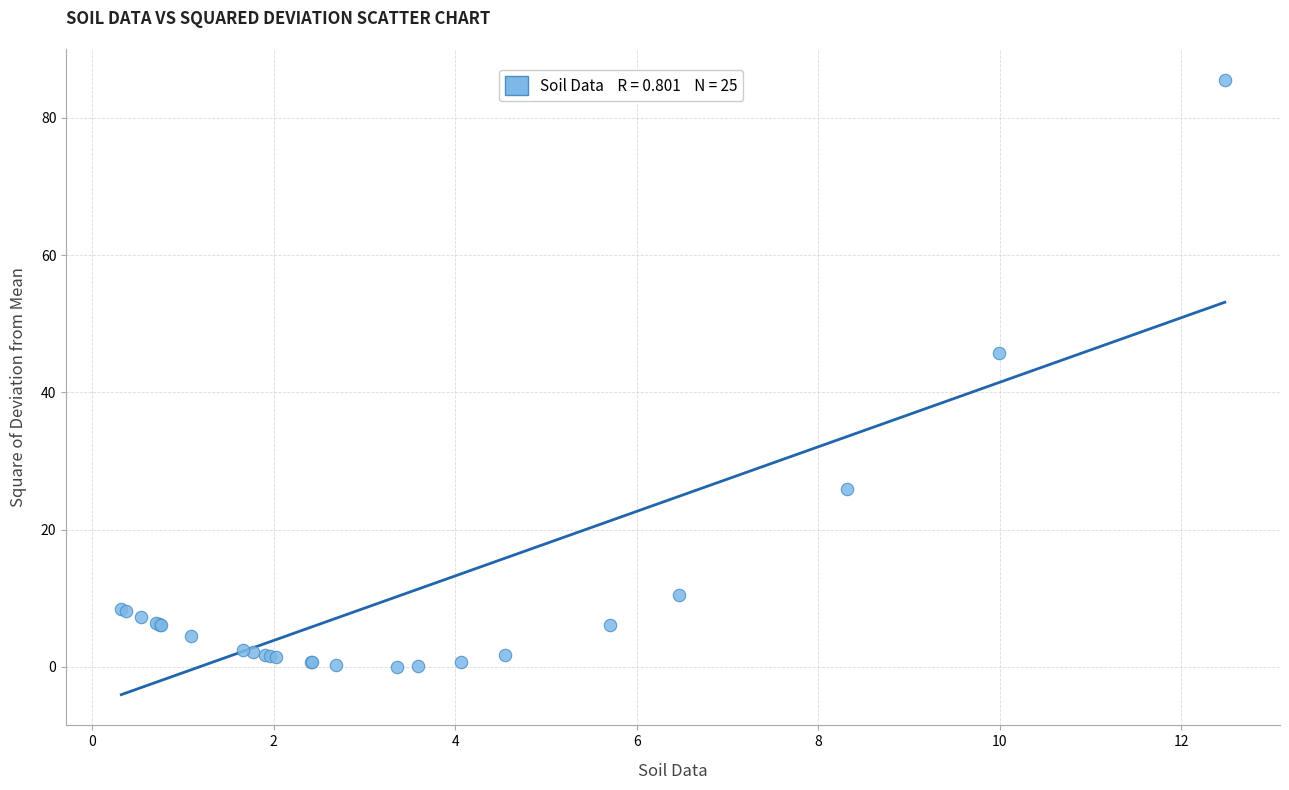

What Y value in the scatter plot is closest to 42?

45.7